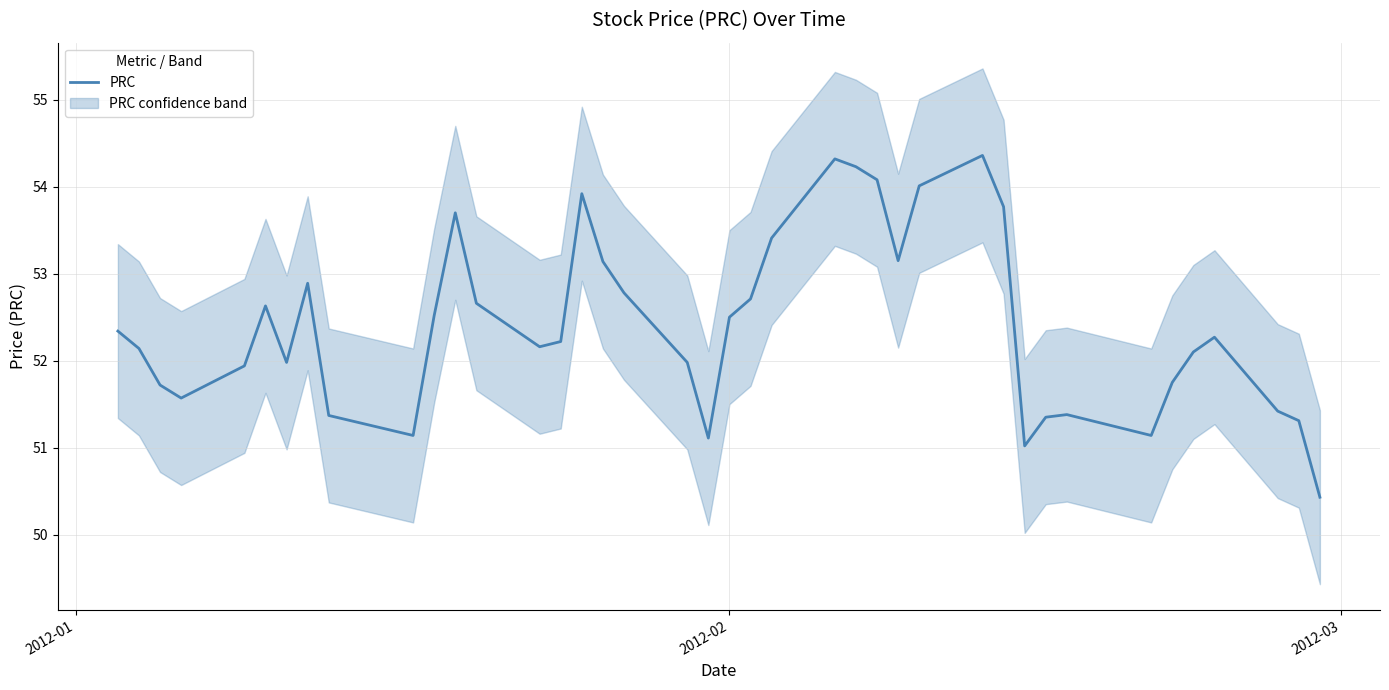

What is the lowest value of the PRC series?

50.4